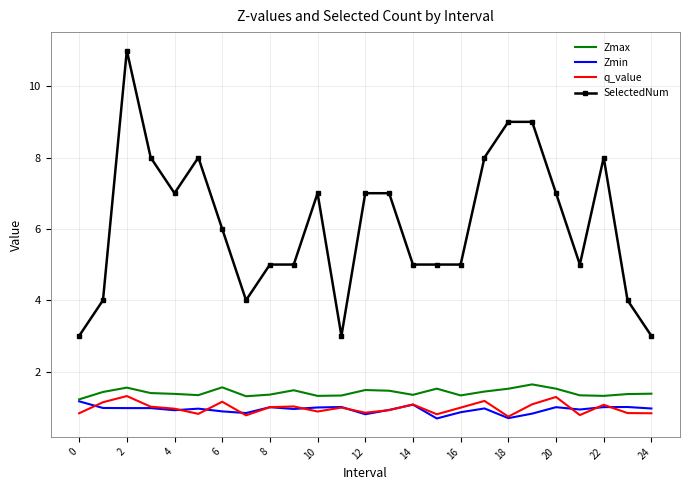

What is the maximum value for Zmin?

1.2